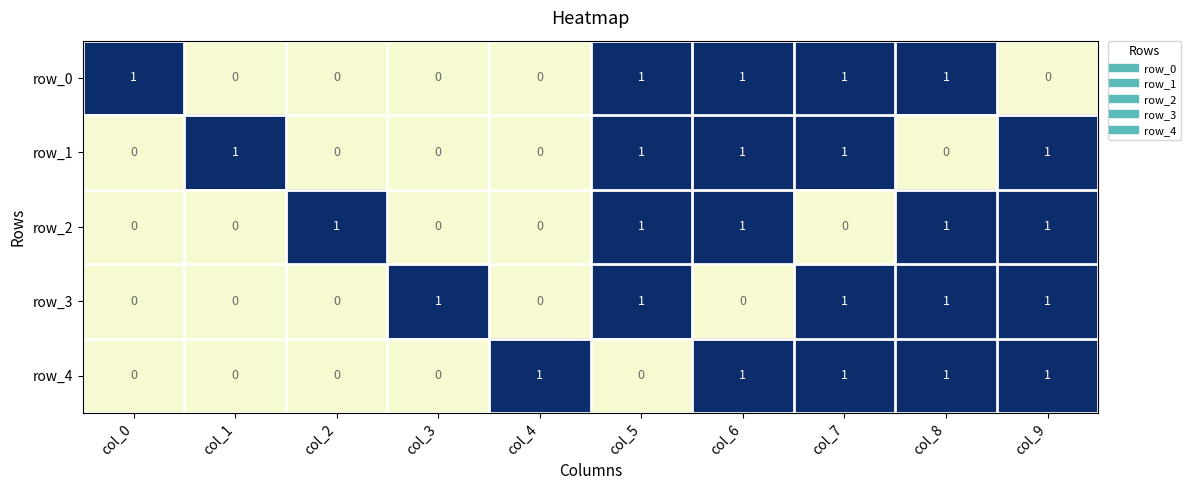

At how many categories does at least one series exceed 0?

10